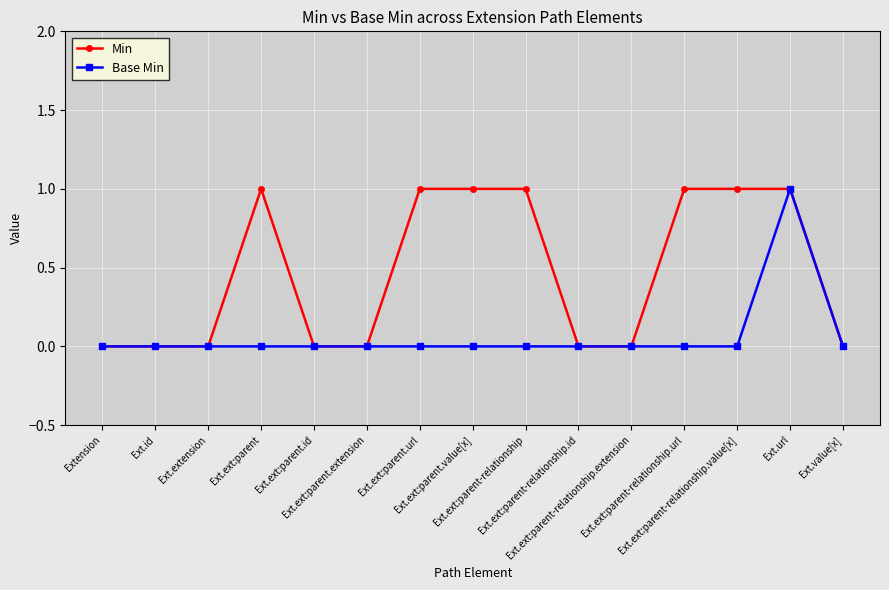

What is the total value across all series at Ext.ext:parent.value[x]?

1